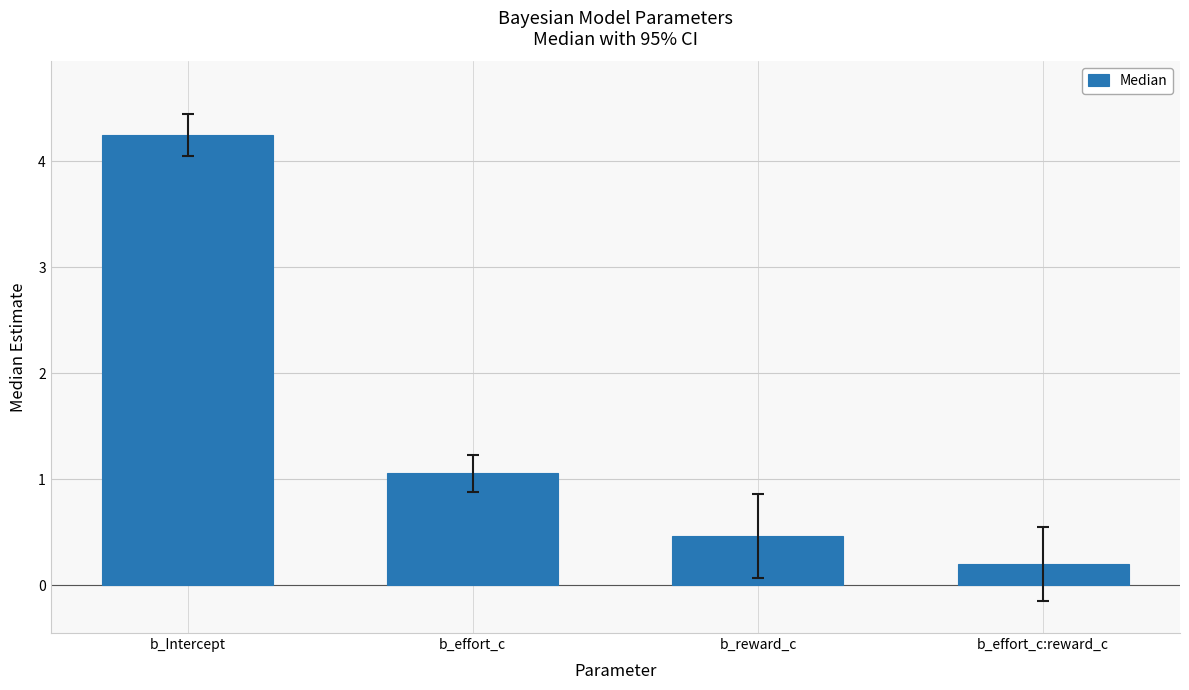

What position from the left is b_Intercept?

1